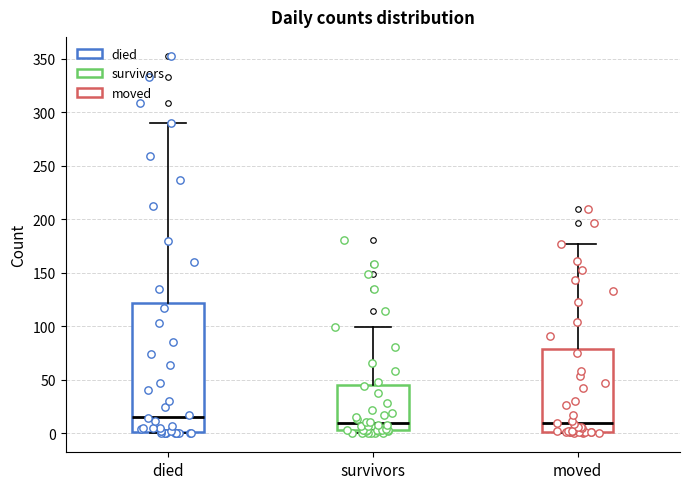

Which box has the highest median line?

died